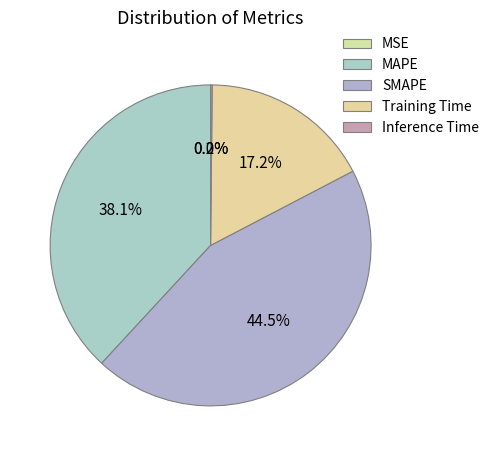

Which category has the smallest portion of the pie?

MSE